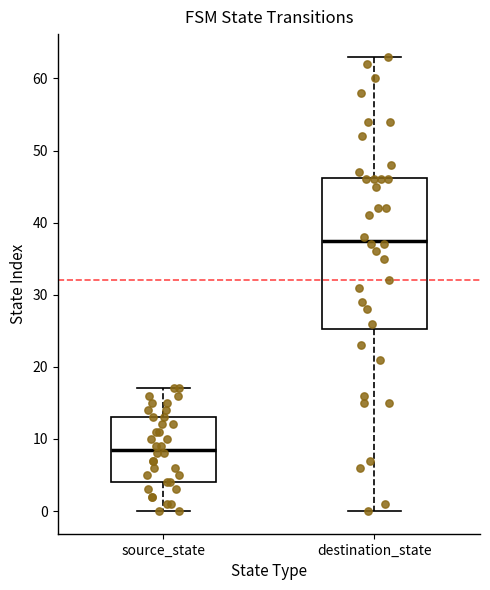

Where is the upper edge of the box for destination_state on the y-axis? The values are not printed on the chart, so give them approximately, as read against the axis.

46